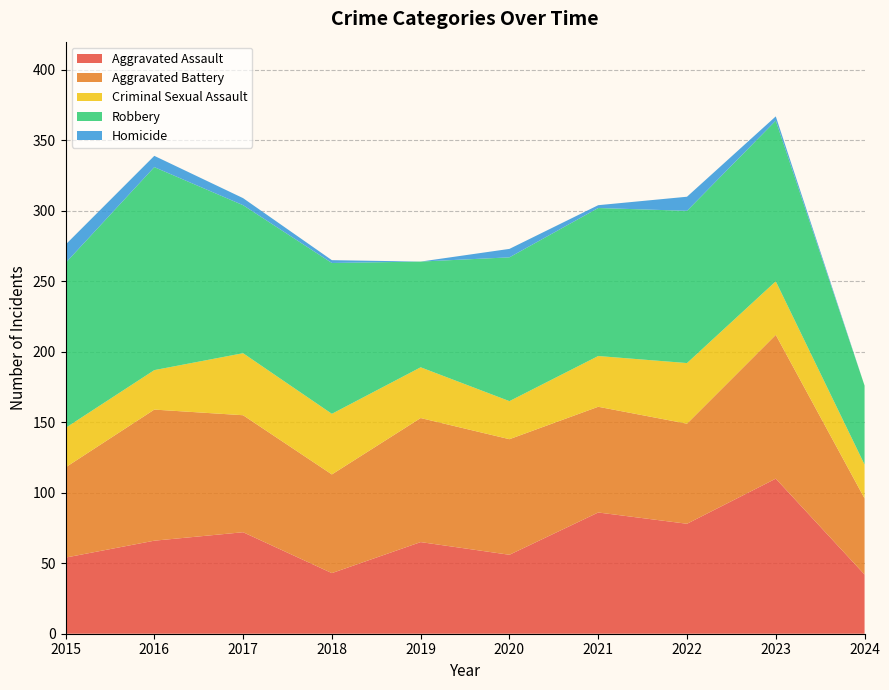

Reading left to right, extract all data points from this chart.

Aggravated Assault: 2015=54	2016=66	2017=72	2018=43	2019=65	2020=56	2021=86	2022=78	2023=110	2024=42
Aggravated Battery: 2015=64	2016=93	2017=83	2018=70	2019=88	2020=82	2021=75	2022=71	2023=102	2024=54
Criminal Sexual Assault: 2015=28	2016=28	2017=44	2018=43	2019=36	2020=27	2021=36	2022=43	2023=38	2024=24
Robbery: 2015=117	2016=144	2017=105	2018=107	2019=75	2020=102	2021=105	2022=108	2023=114	2024=56
Homicide: 2015=13	2016=8	2017=5	2018=2	2019=0	2020=6	2021=2	2022=10	2023=3	2024=0